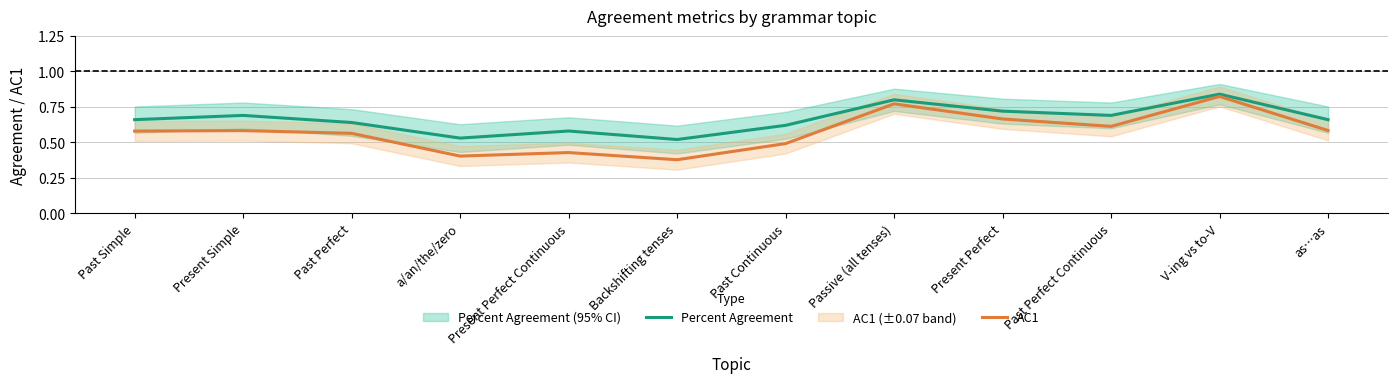

The value of AC1 at Present Simple is 0.4. True or false?

False